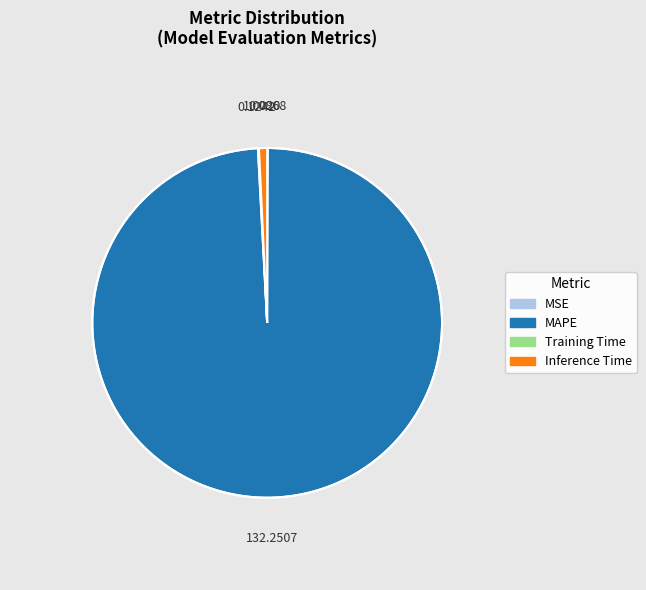

Which slice is the largest?

MAPE